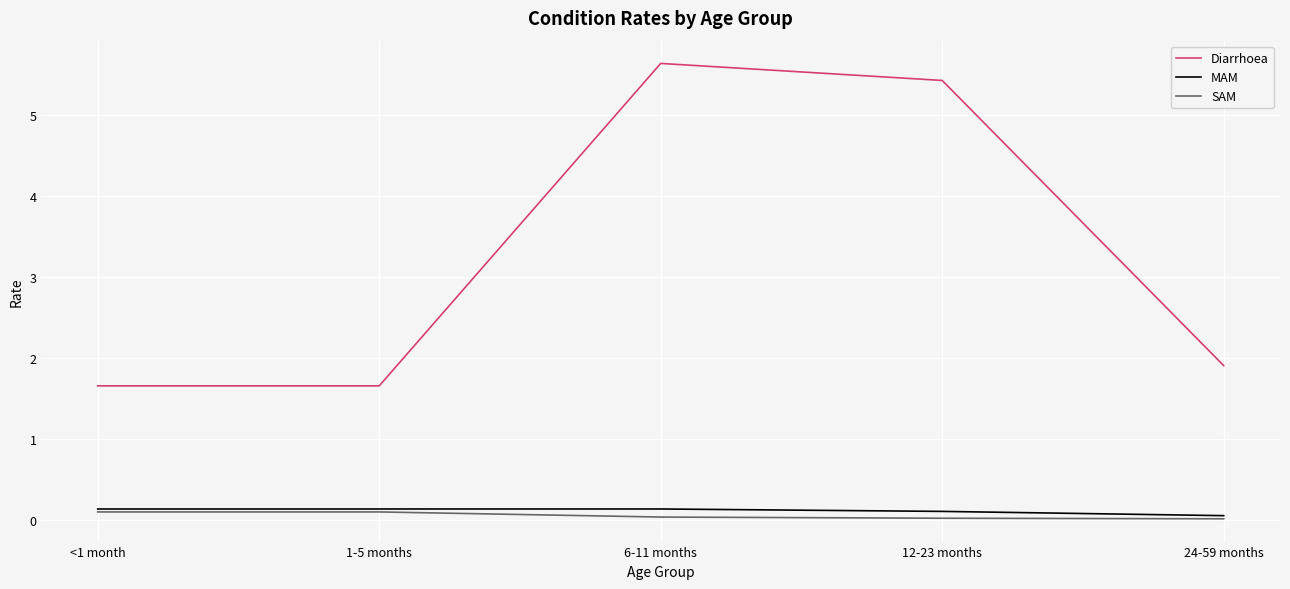

True or false: MAM has more than 2 interior local peaks.

False